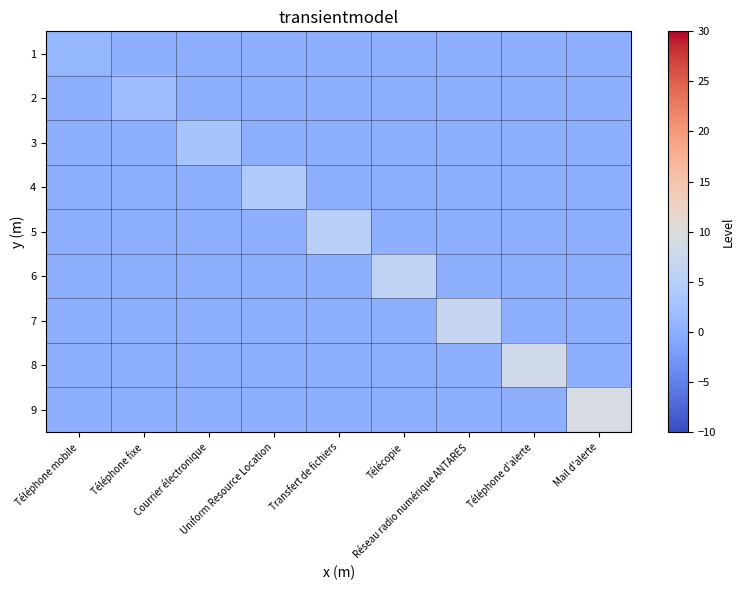

What is the spread (max minus min) of values at Téléphone fixe?

2